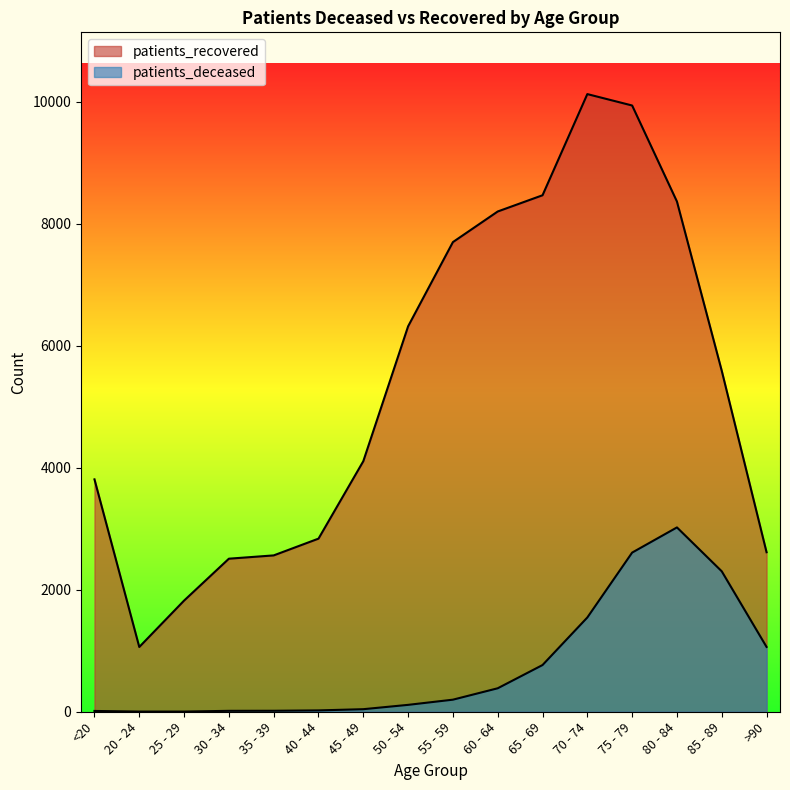

List the series in order of their peak value, lowest first.

patients_deceased, patients_recovered